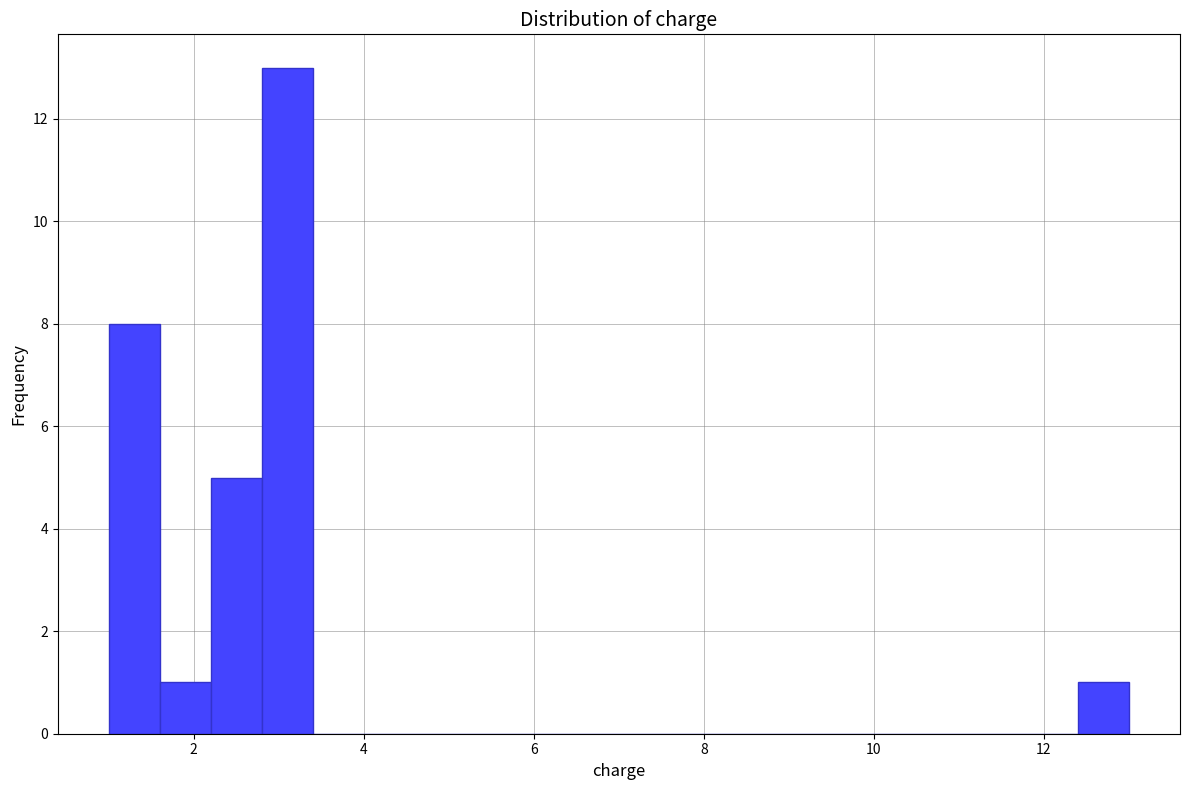

Around what value on the x-axis is the tallest bar? Give the approximate position of its centre, as read against the axis.

3.2